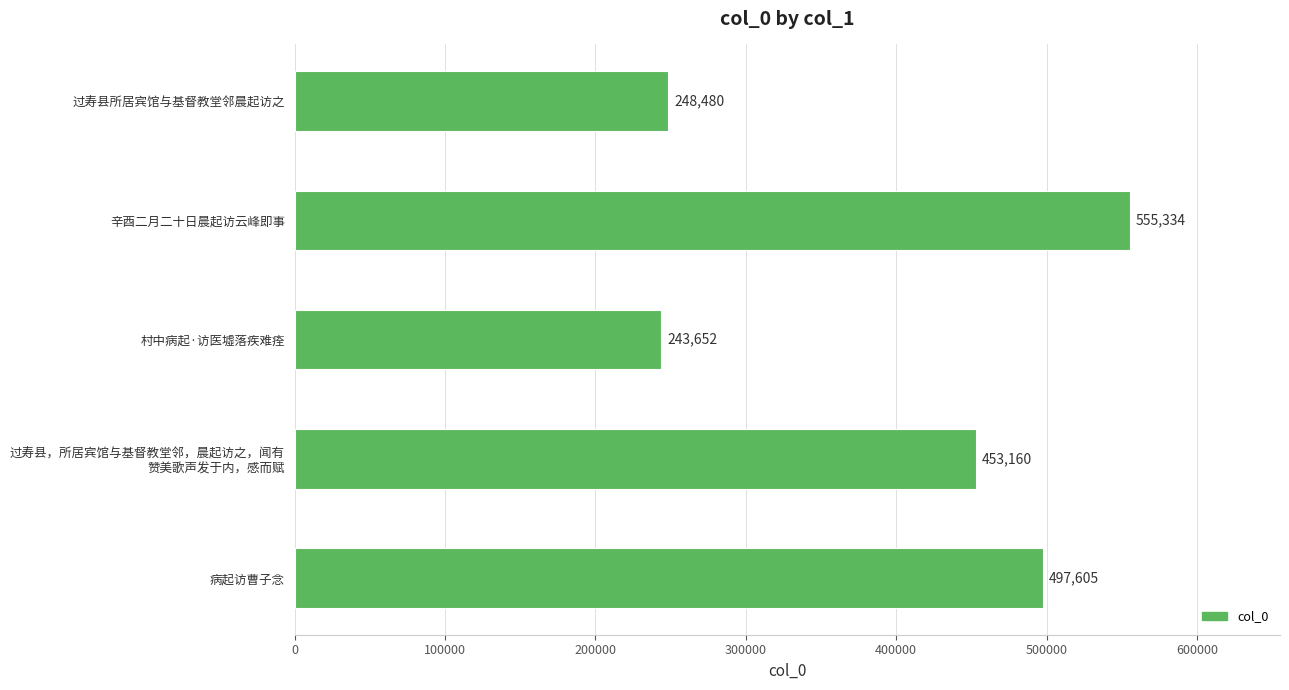

Rank the categories by value from highest to lowest.

辛酉二月二十日晨起访云峰即事, 病起访曹子念, 过寿县，所居宾馆与基督教堂邻，晨起访之，闻有
赞美歌声发于内，感而赋, 过寿县所居宾馆与基督教堂邻晨起访之, 村中病起·访医墟落疾难痊